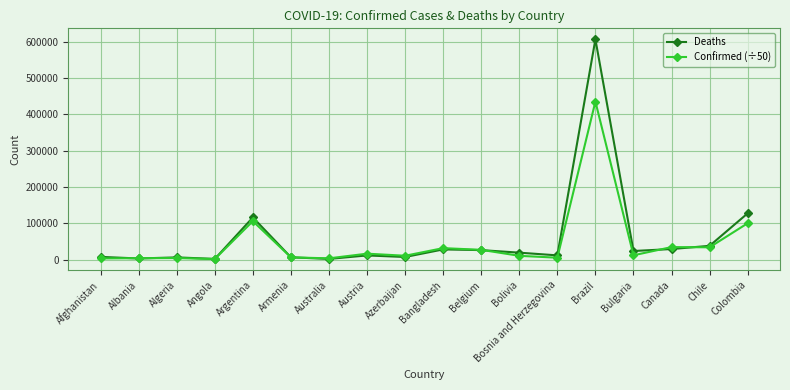

At which label does Deaths reach its peak?

Brazil